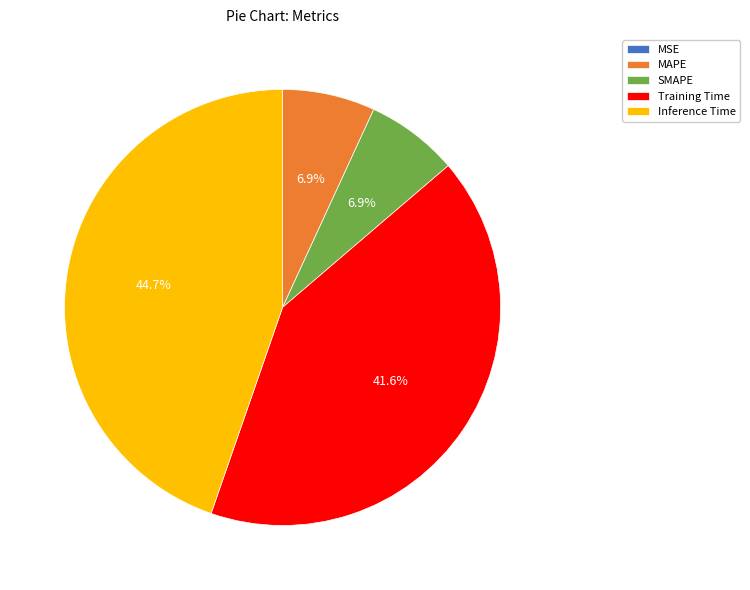

Which category has the biggest portion of the pie?

Inference Time